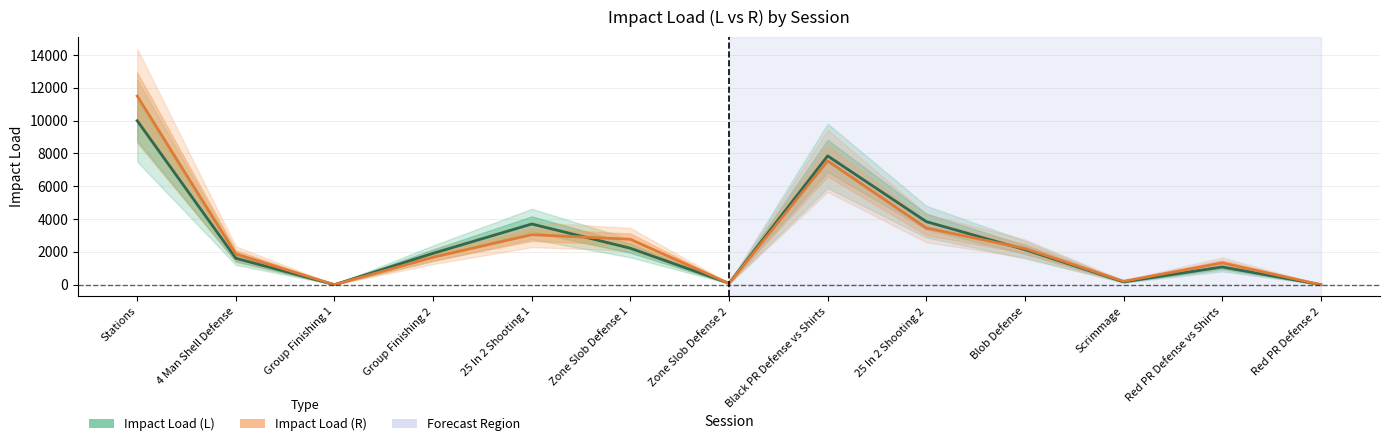

Reading left to right, extract all data points from this chart.

Impact Load (L): 9998.1	1607.8	0.0	1911.4	3699.0	2221.3	85.8	7851.6	3844.3	2136.4	168.2	1077.8	0.0
Impact Load (R): 11503.4	1868.0	0.0	1672.0	3049.2	2768.9	75.2	7548.1	3456.0	2204.9	207.5	1327.3	0.0